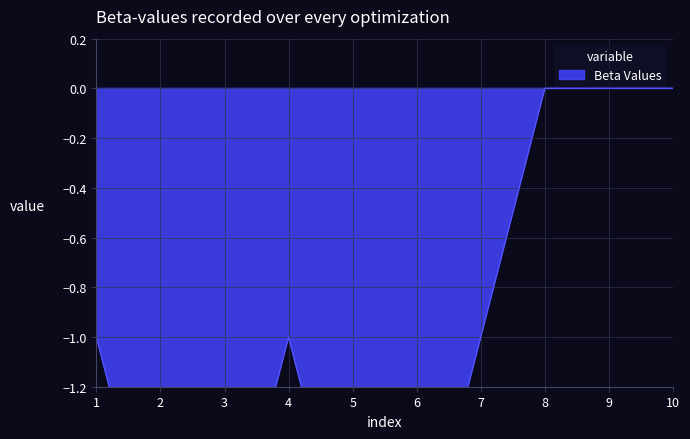

Between 8 and 6, which is larger?

8